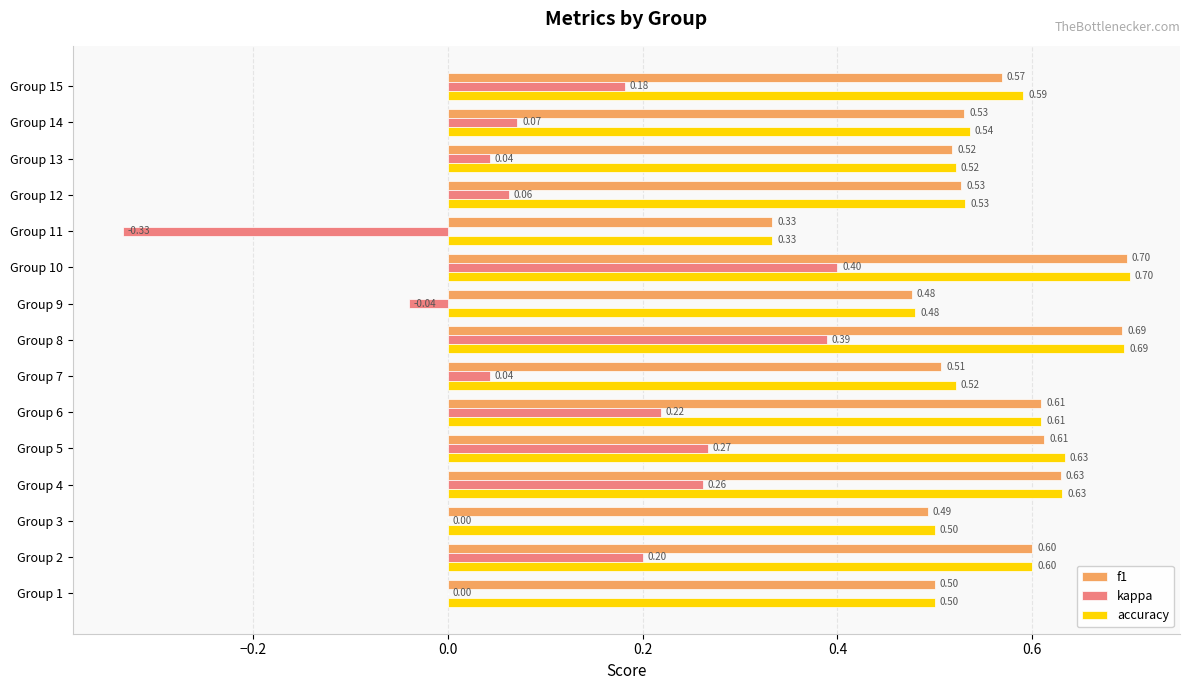

What is the sum of all accuracy values?

8.4